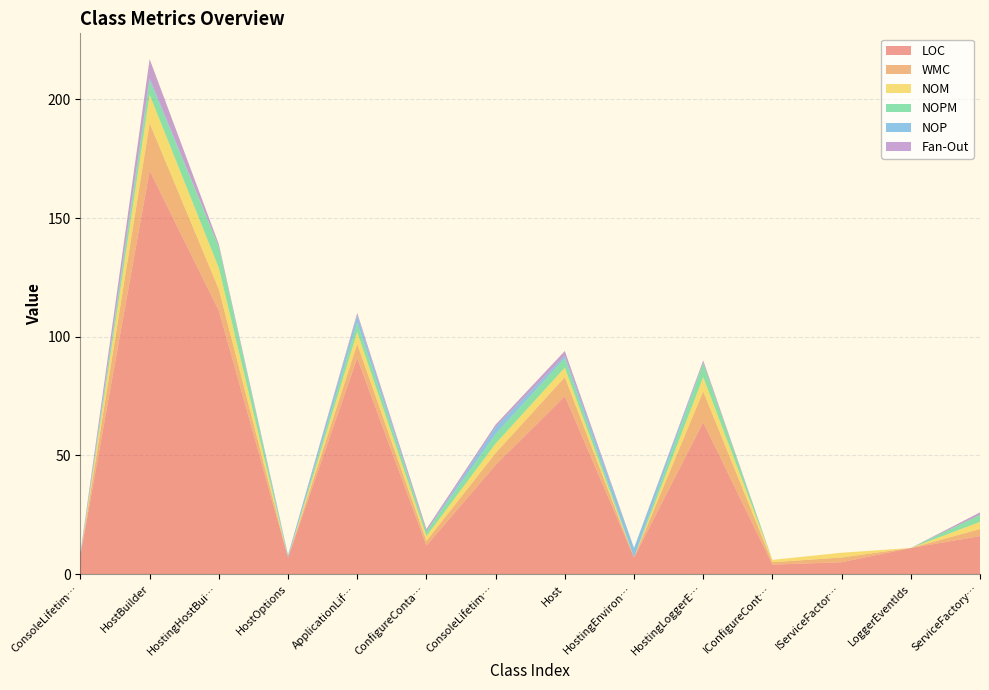

Reading left to right, what are all the values shown in this chart?

LOC: ConsoleLifetimeOptions=8	HostBuilder=170	HostingHostBuilderExtensions=111	HostOptions=7	ApplicationLifetime=91	ConfigureContainerAdapter=12	ConsoleLifetime=46	Host=75	HostingEnvironment=7	HostingLoggerExtensions=64	IConfigureContainerAdapter=4	IServiceFactoryAdapter=5	LoggerEventIds=11	ServiceFactoryAdapter=16
WMC: ConsoleLifetimeOptions=0	HostBuilder=20	HostingHostBuilderExtensions=9	HostOptions=0	ApplicationLifetime=6	ConfigureContainerAdapter=2	ConsoleLifetime=5	Host=8	HostingEnvironment=0	HostingLoggerExtensions=13	IConfigureContainerAdapter=1	IServiceFactoryAdapter=2	LoggerEventIds=0	ServiceFactoryAdapter=3
NOM: ConsoleLifetimeOptions=0	HostBuilder=12	HostingHostBuilderExtensions=9	HostOptions=0	ApplicationLifetime=5	ConfigureContainerAdapter=2	ConsoleLifetime=4	Host=4	HostingEnvironment=0	HostingLoggerExtensions=6	IConfigureContainerAdapter=1	IServiceFactoryAdapter=2	LoggerEventIds=0	ServiceFactoryAdapter=3
NOPM: ConsoleLifetimeOptions=0	HostBuilder=6	HostingHostBuilderExtensions=9	HostOptions=0	ApplicationLifetime=4	ConfigureContainerAdapter=2	ConsoleLifetime=4	Host=4	HostingEnvironment=0	HostingLoggerExtensions=6	IConfigureContainerAdapter=0	IServiceFactoryAdapter=0	LoggerEventIds=0	ServiceFactoryAdapter=3
NOP: ConsoleLifetimeOptions=1	HostBuilder=1	HostingHostBuilderExtensions=0	HostOptions=1	ApplicationLifetime=3	ConfigureContainerAdapter=0	ConsoleLifetime=3	Host=1	HostingEnvironment=4	HostingLoggerExtensions=0	IConfigureContainerAdapter=0	IServiceFactoryAdapter=0	LoggerEventIds=0	ServiceFactoryAdapter=0
Fan-Out: ConsoleLifetimeOptions=0	HostBuilder=8	HostingHostBuilderExtensions=1	HostOptions=0	ApplicationLifetime=1	ConfigureContainerAdapter=1	ConsoleLifetime=1	Host=2	HostingEnvironment=0	HostingLoggerExtensions=1	IConfigureContainerAdapter=0	IServiceFactoryAdapter=0	LoggerEventIds=0	ServiceFactoryAdapter=1